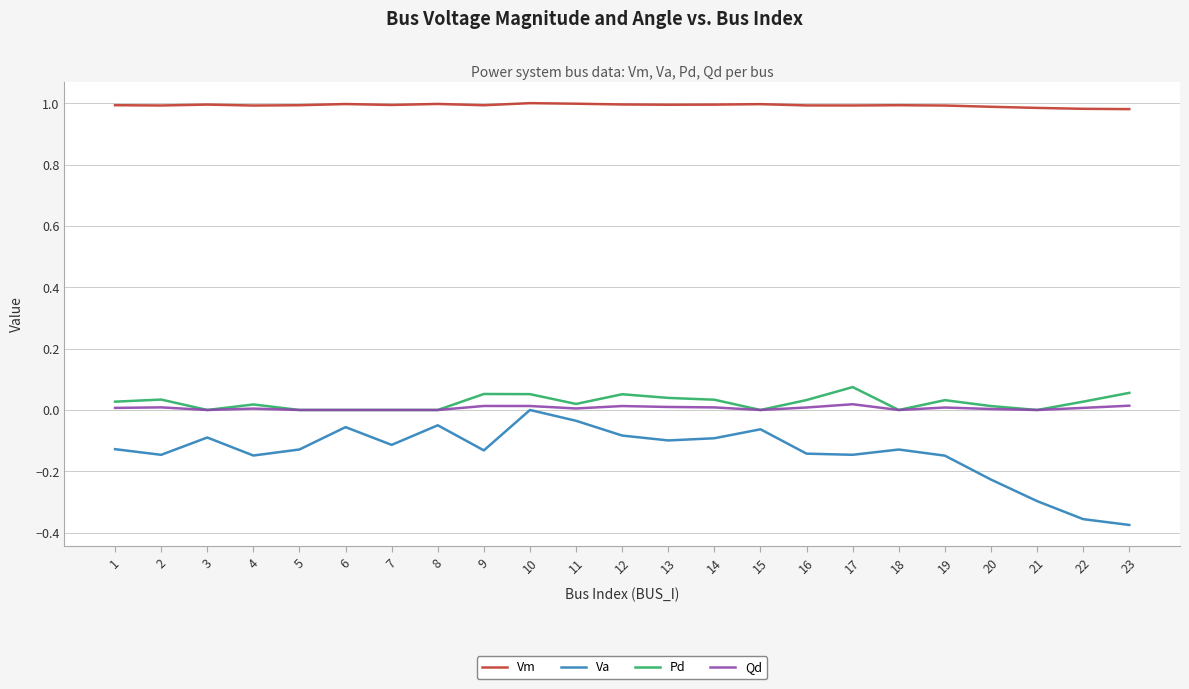

True or false: Vm and Pd cross at least once.

False